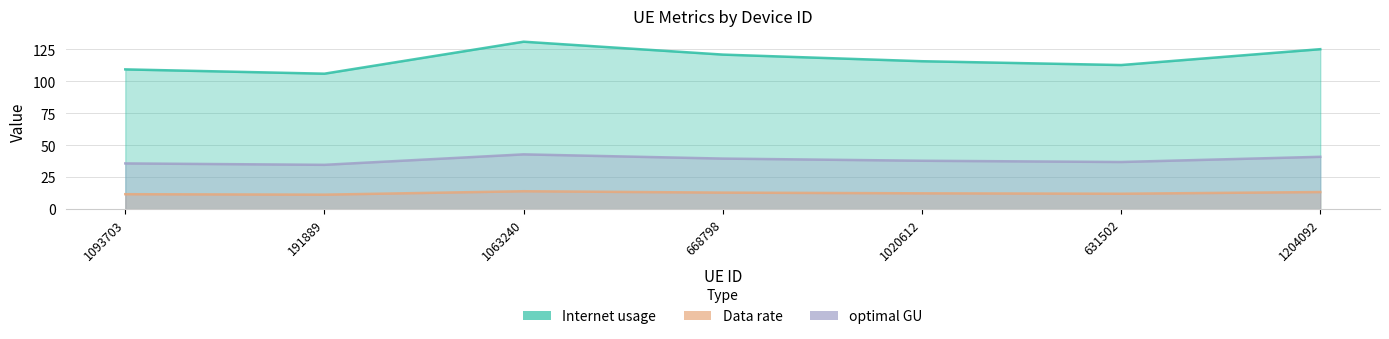

True or false: optimal GU has more than 0 points higher than both neighbors.

True